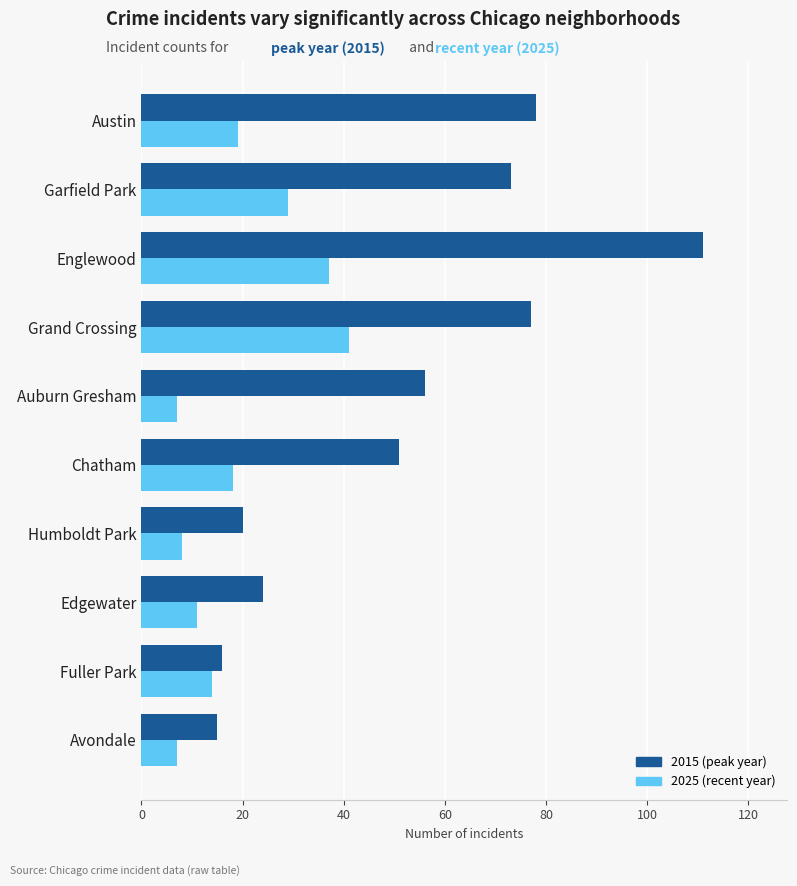

At which category does the chart reach its peak across all series?

Englewood